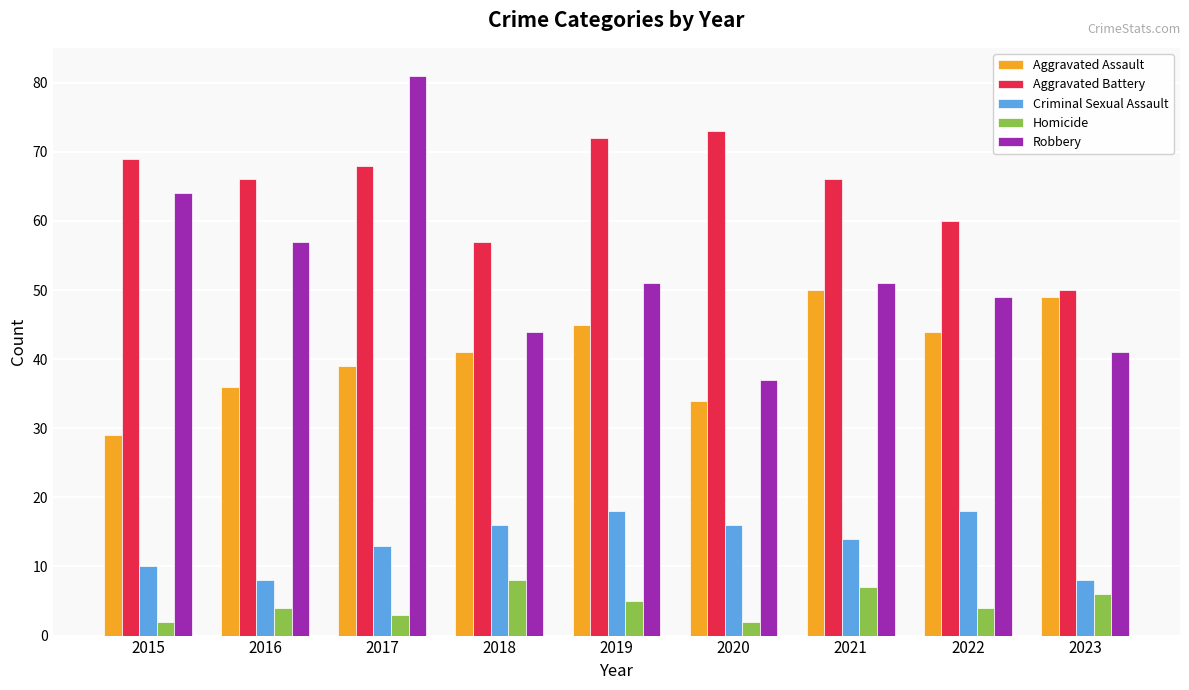

Count the number of data series in this chart.

5